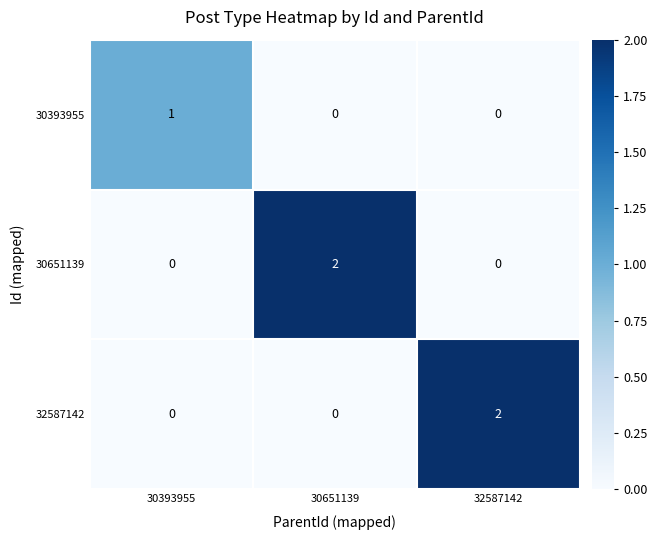

Count the 30651139 values in the range 0 to 2.

3